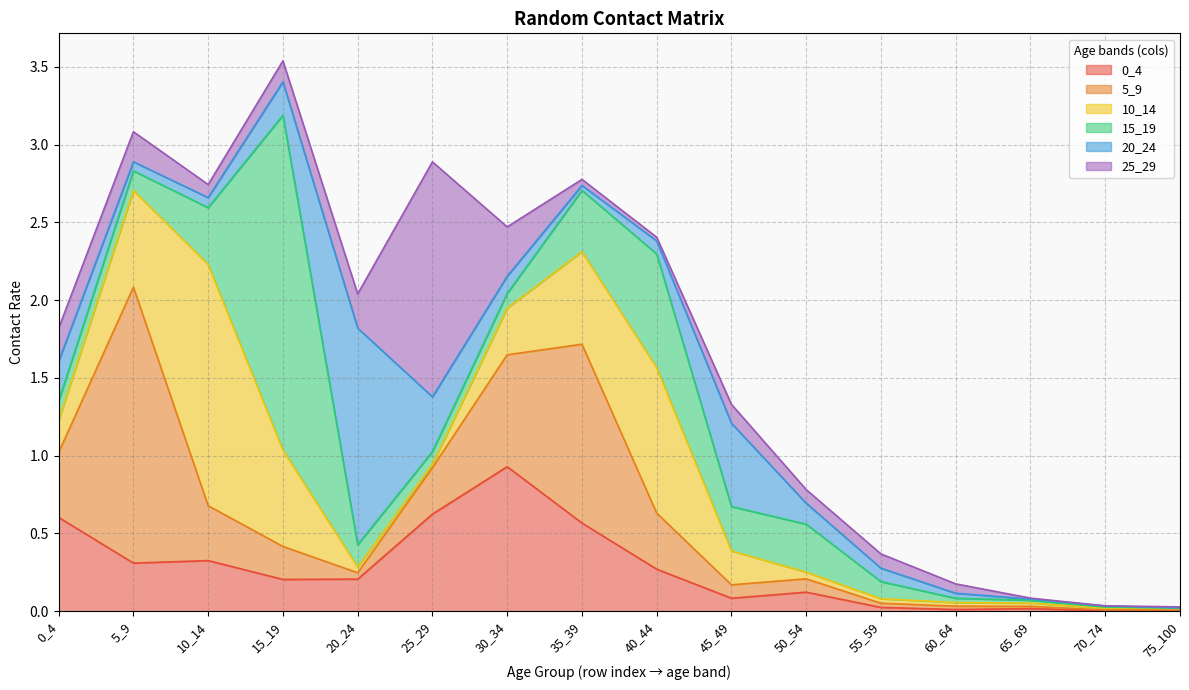

At which category is the sum across all series the highest?

15_19